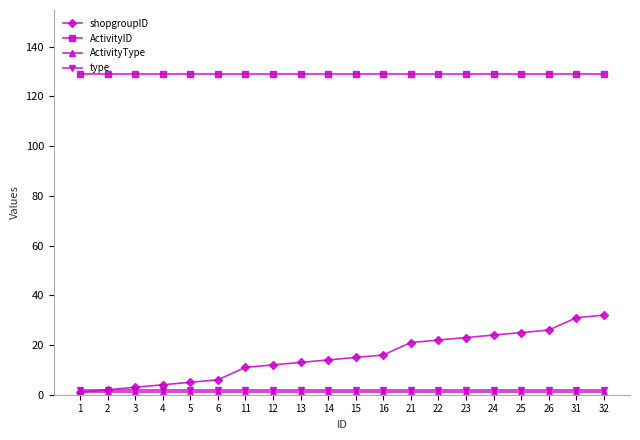

Which series has the widest spread of values?

shopgroupID